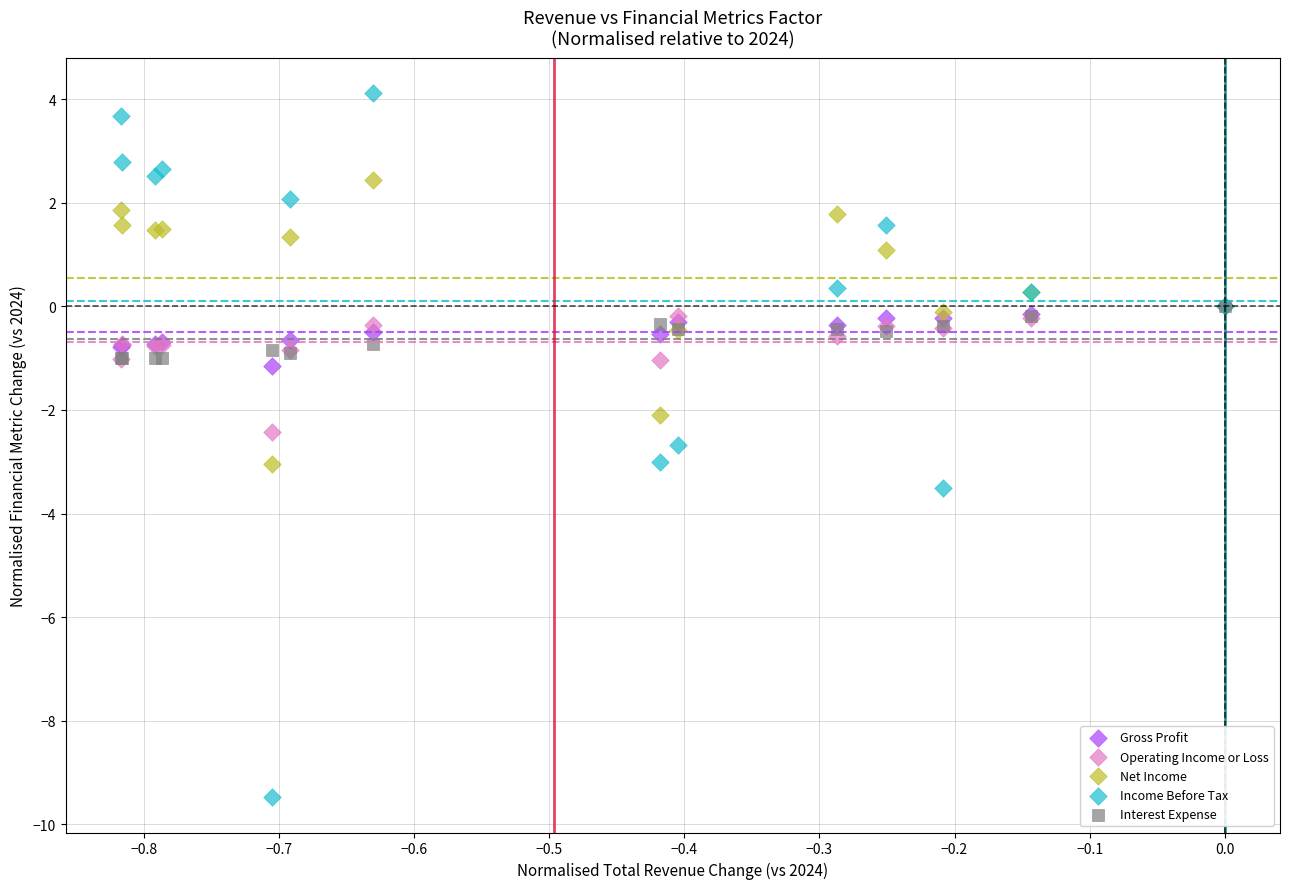

Which series has the widest spread of Y values?

Income Before Tax